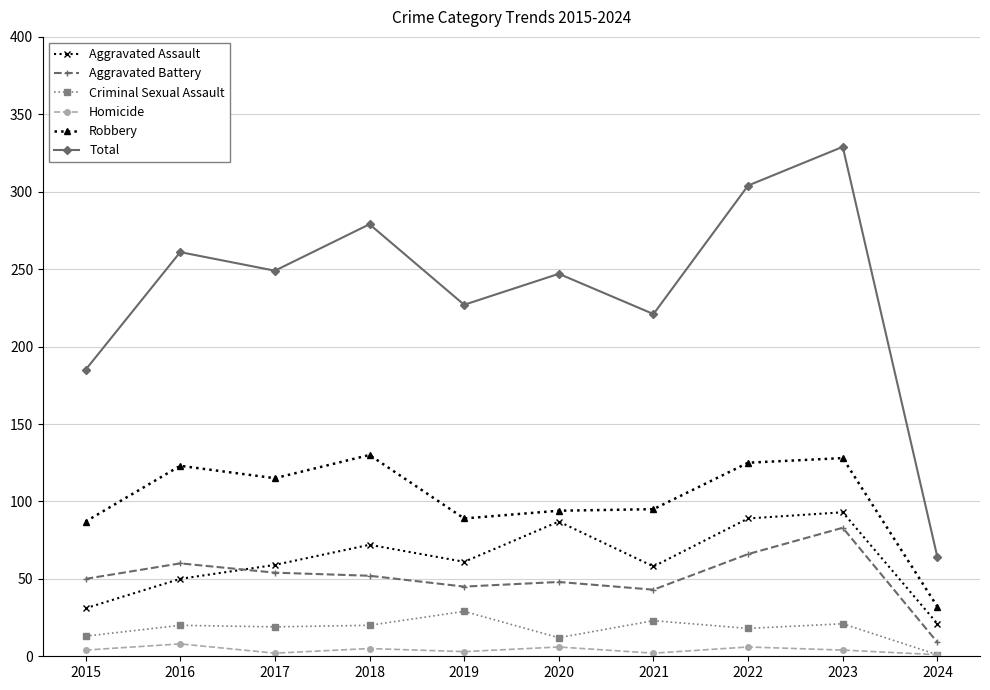

The Robbery series shows 128 at 2023. True or false?

True